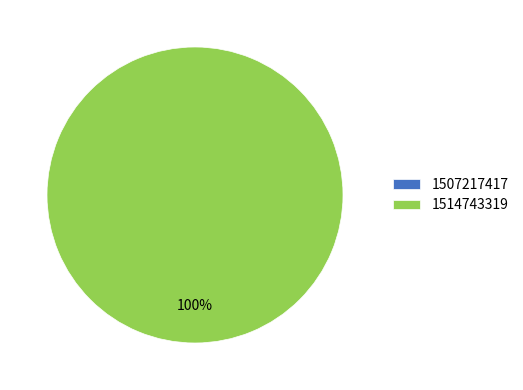

True or false: 1514743319 accounts for 99% of the total.

False